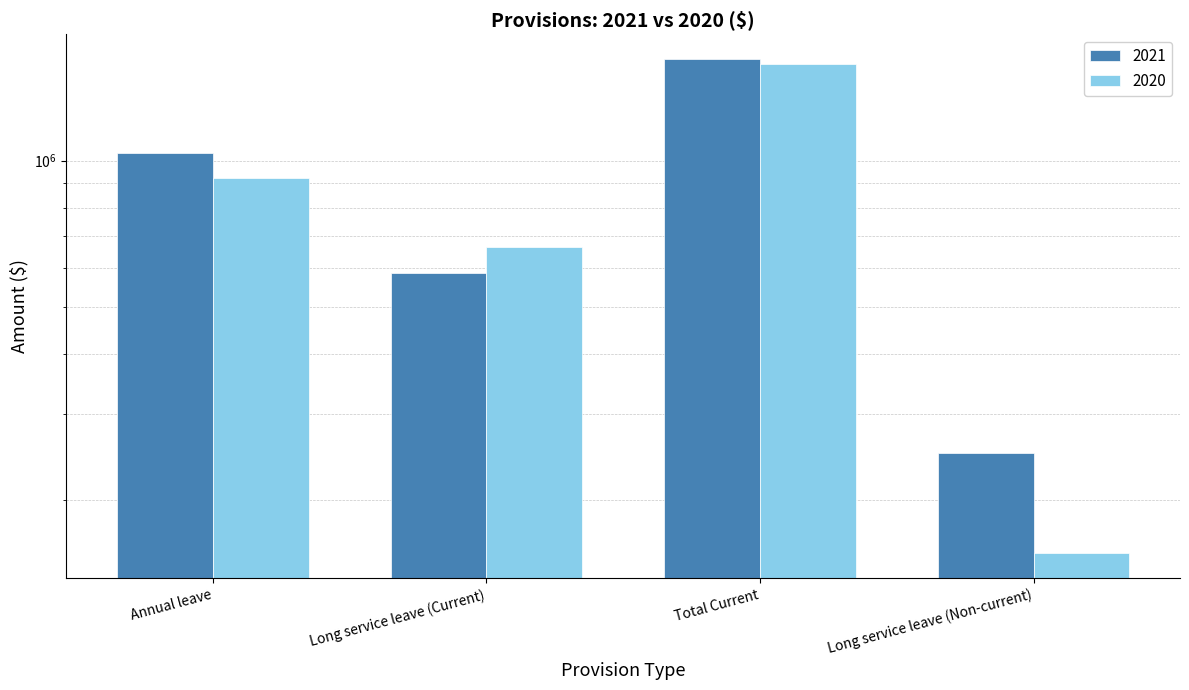

Which has a higher value, Long service leave (Current) or Total Current?

Total Current